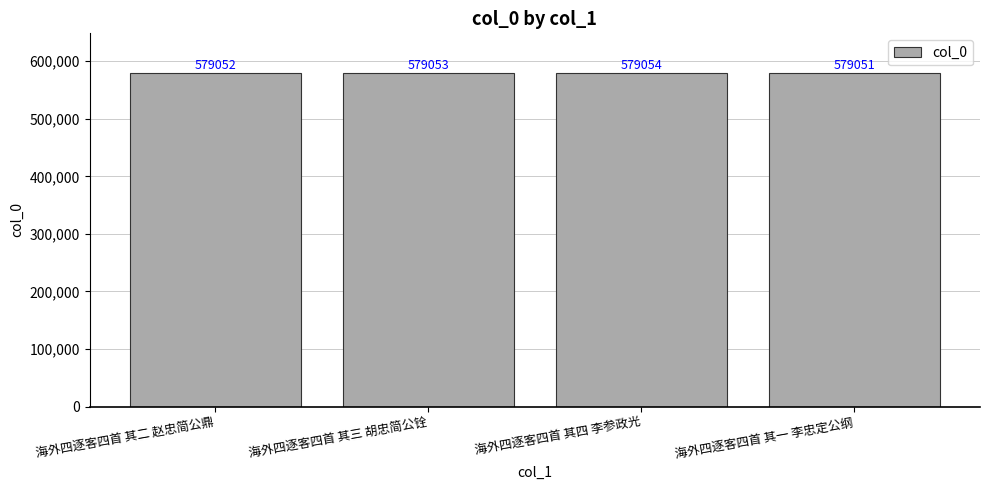

What is the label of the 3rd bar from the left?

海外四逐客四首 其四 李参政光